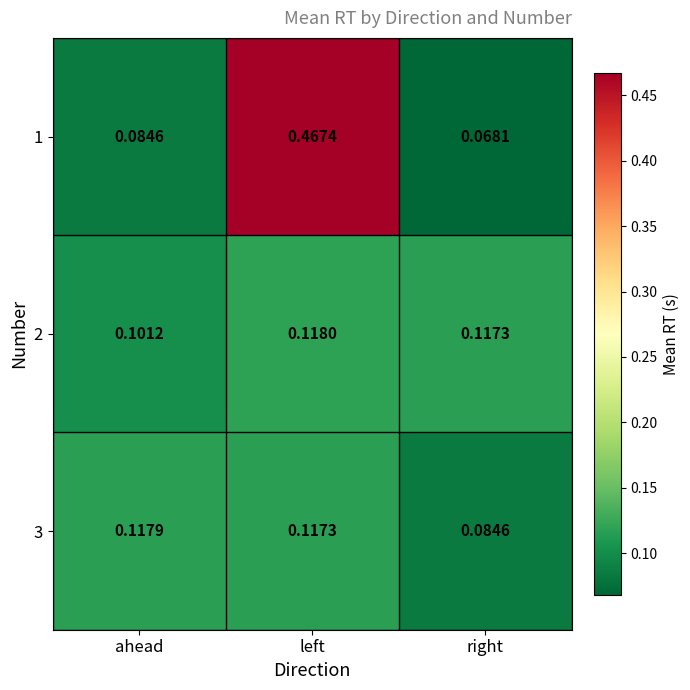

At which category does the chart reach its peak across all series?

left